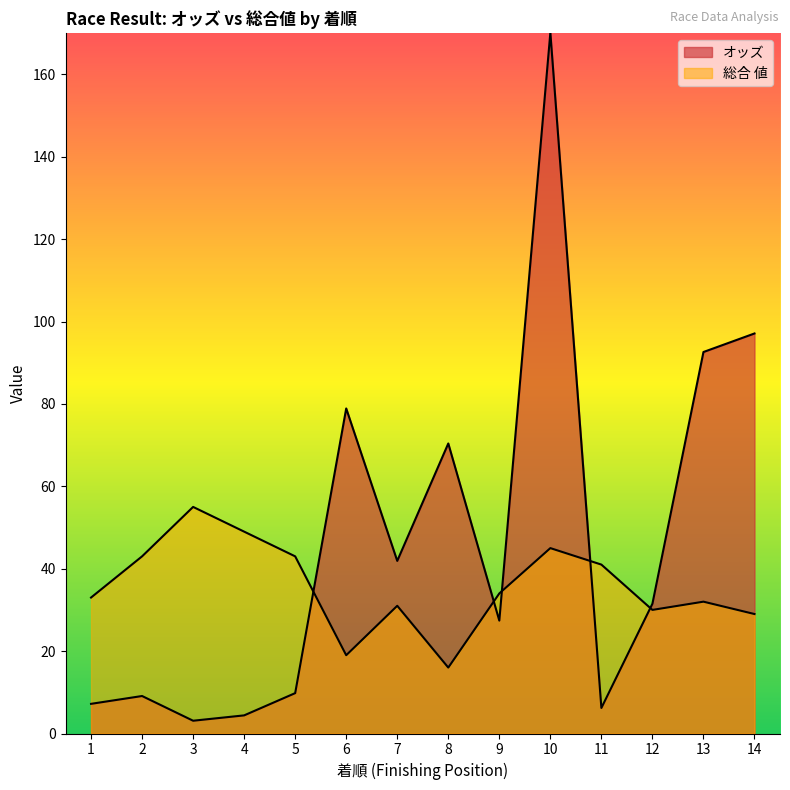

Which series has the widest spread of values?

オッズ